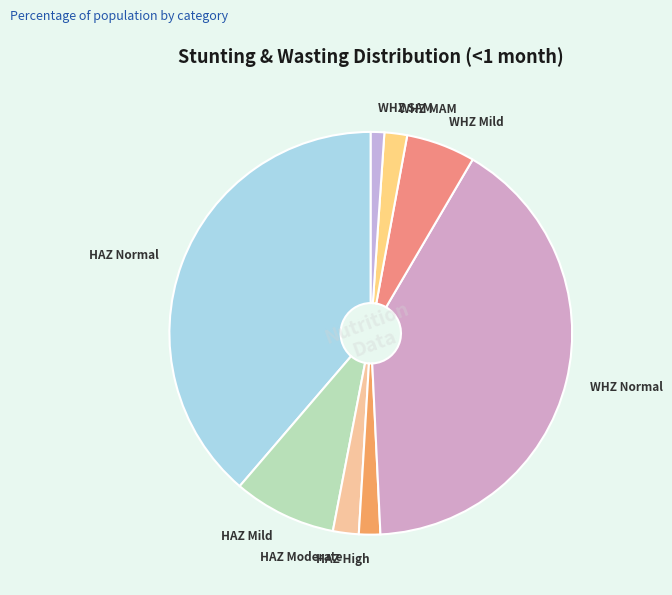

The HAZ Mild slice represents 1% of the pie. True or false?

False